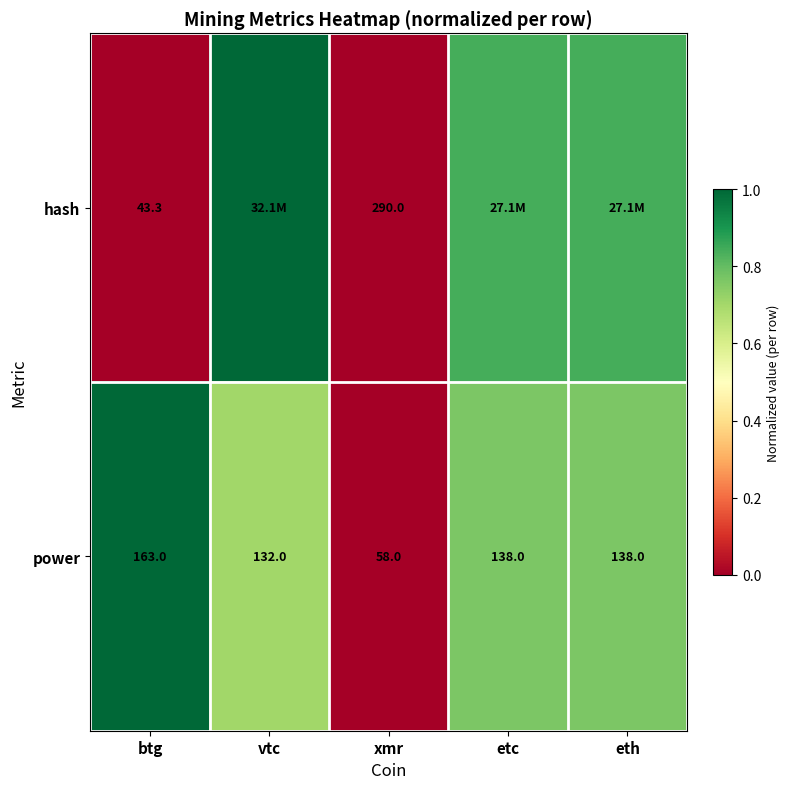

At which label does power first exceed 138?

btg